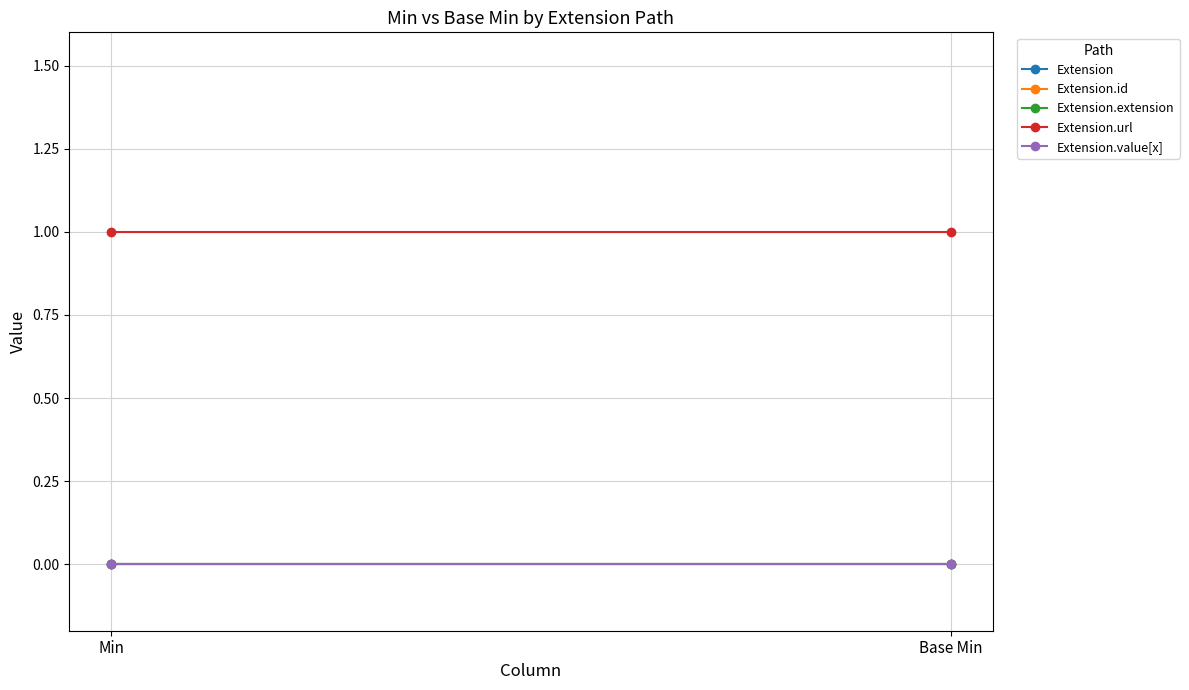

Reading right to left, list all the values displayed in this chart.

Extension: 0	0
Extension.id: 0	0
Extension.extension: 0	0
Extension.url: 1	1
Extension.value[x]: 0	0